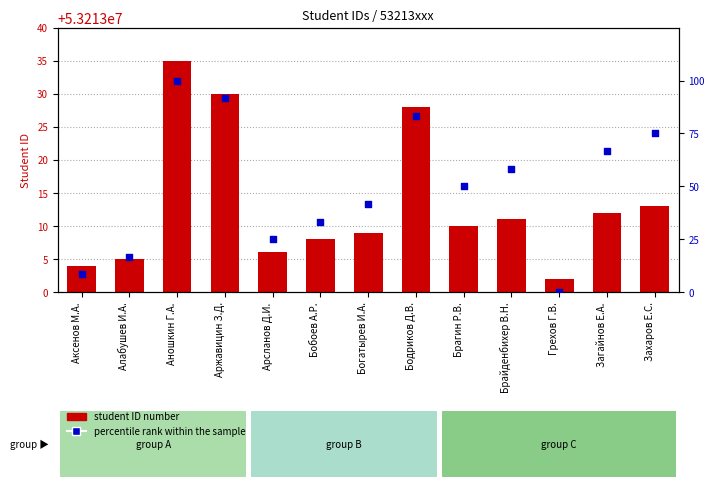

At how many categories does at least one series exceed 20764303?

13